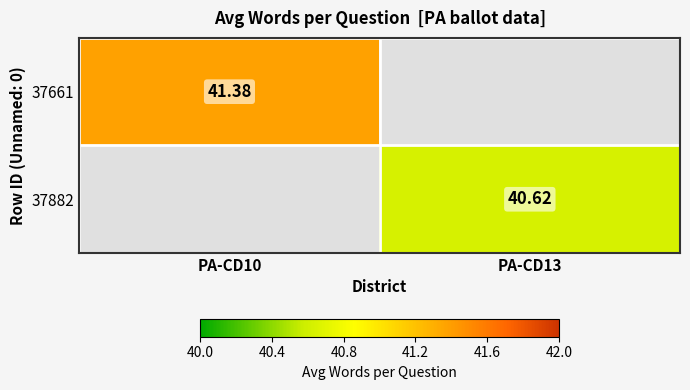

At which category is the sum across all series the highest?

PA-CD10